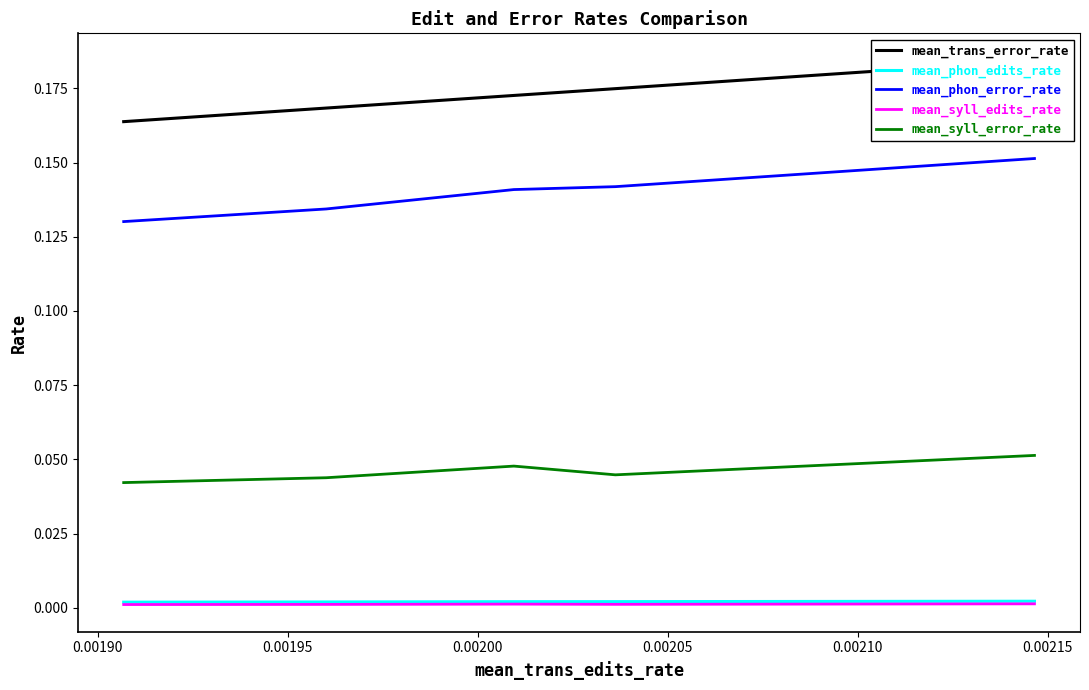

At how many categories does at least one series exceed 0?

5